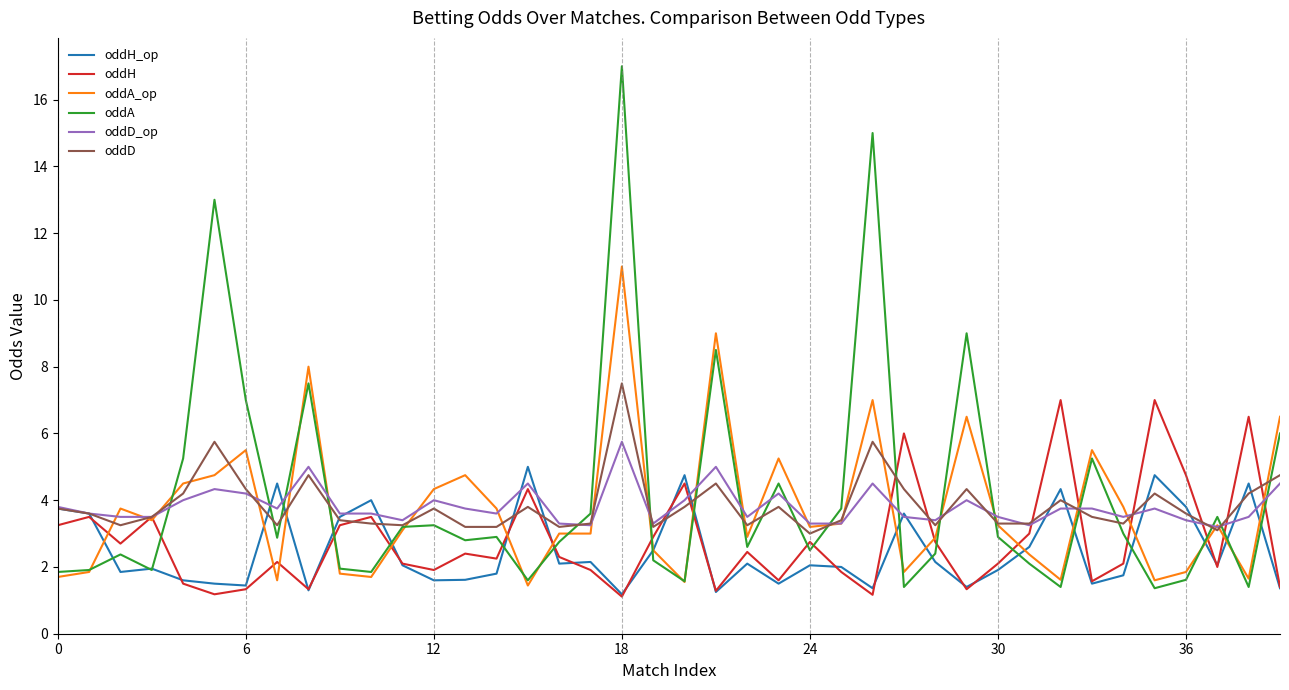

What is the lowest value of the oddD series?

3.0